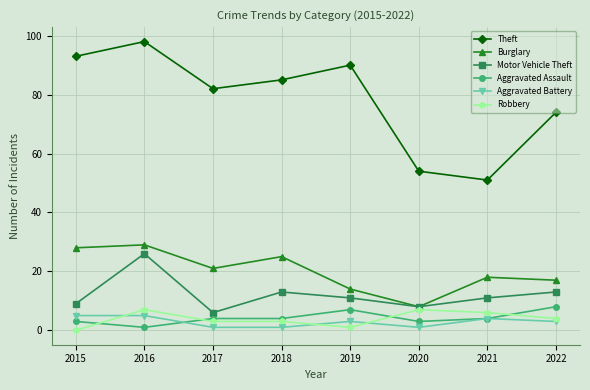

The value of Theft at 2016 is 98. True or false?

True